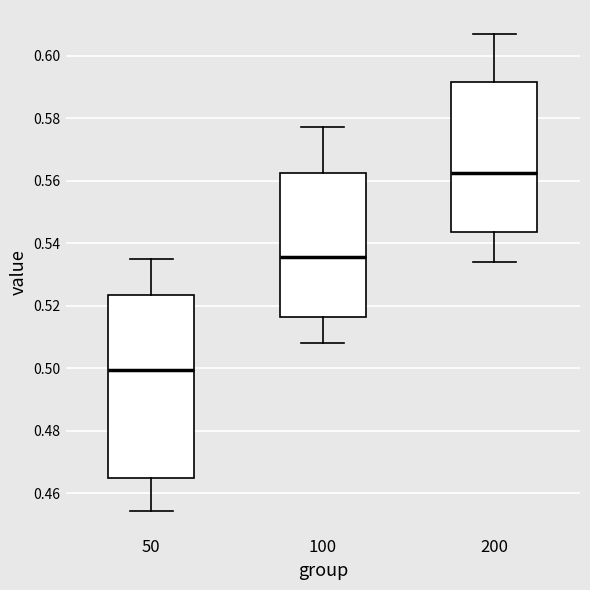

Which box has the lowest median line?

50